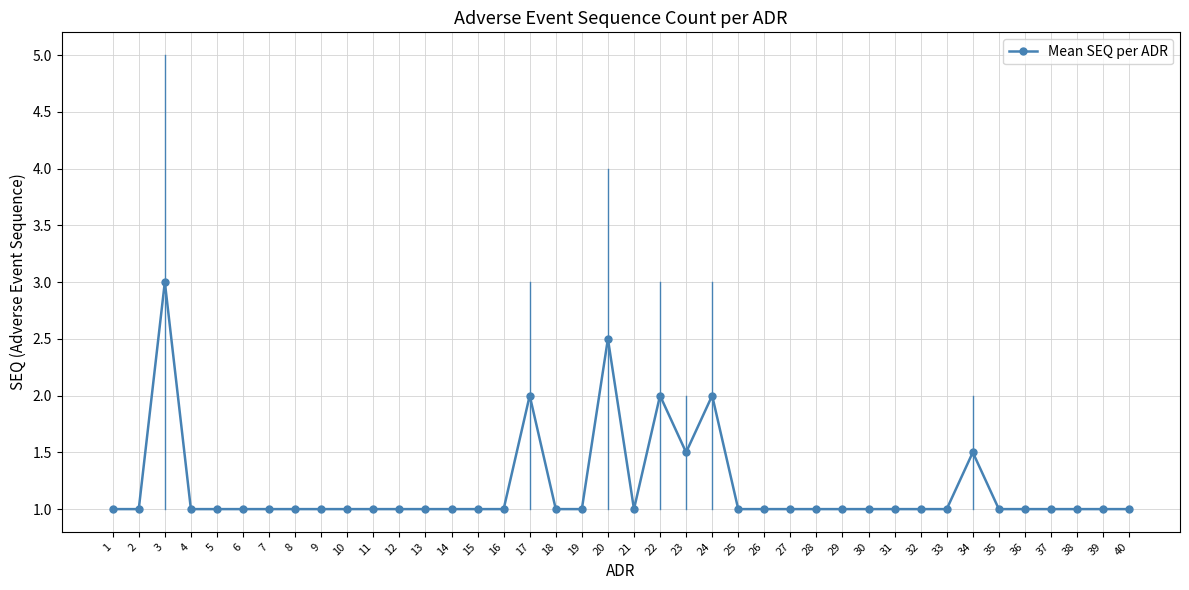

How many series are shown in this chart?

1